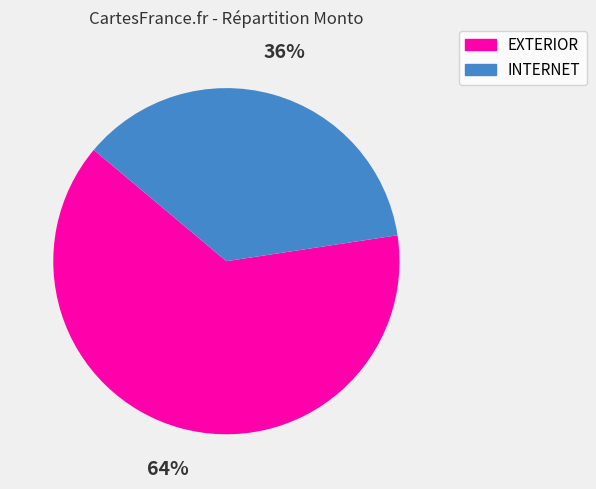

How many segments does this pie chart have?

2